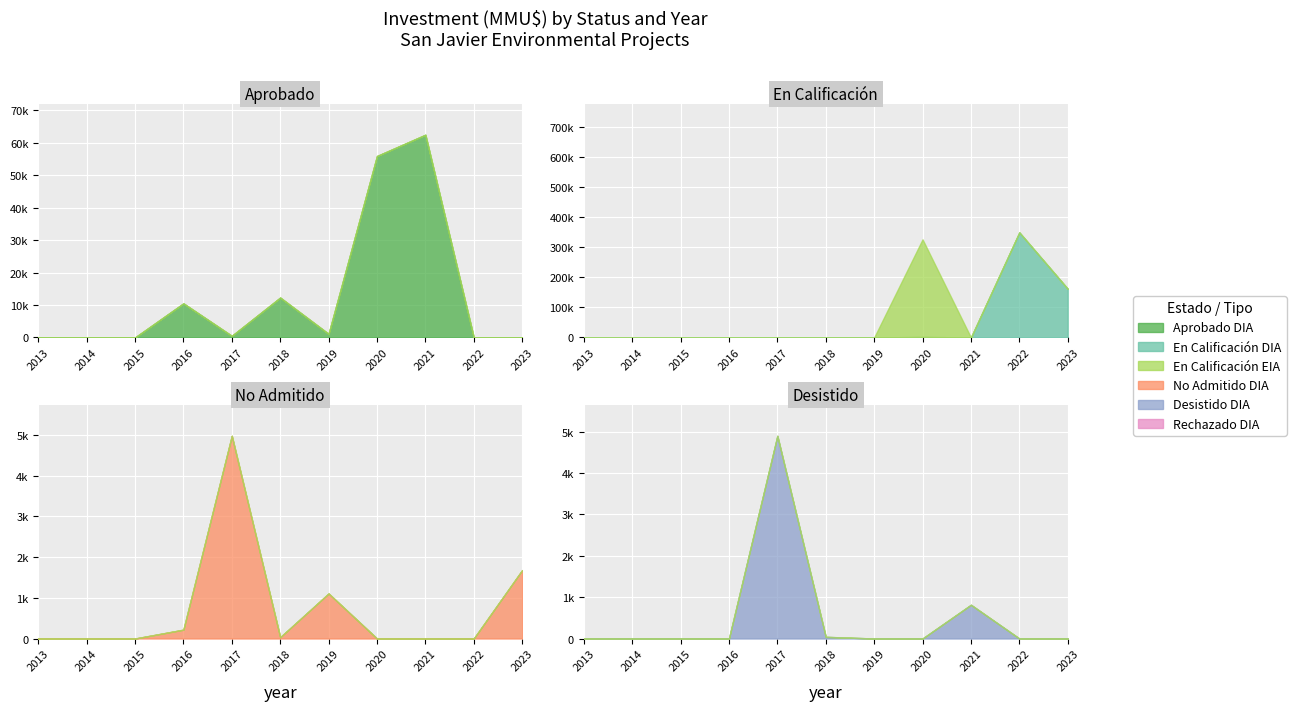

What is the value of the Aprobado point at the 5th from the left?

500